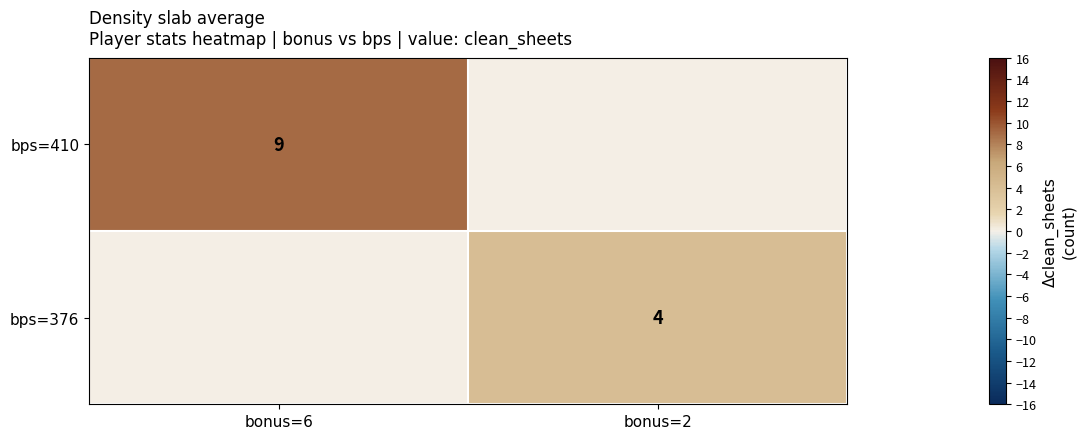

What is the difference between the highest and lowest values at bonus=6?

9